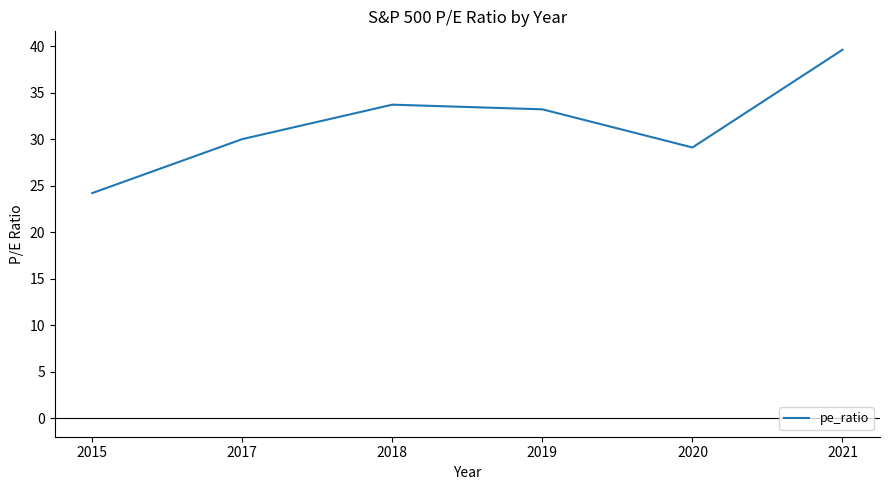

Between 2017 and 2019, which is larger?

2019